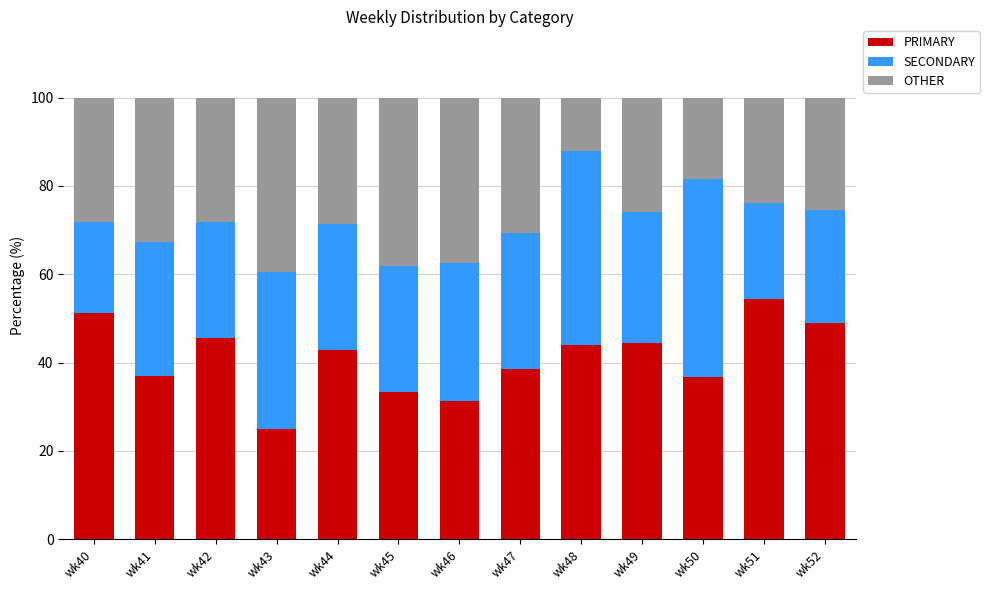

What is the minimum value for PRIMARY?

25.0